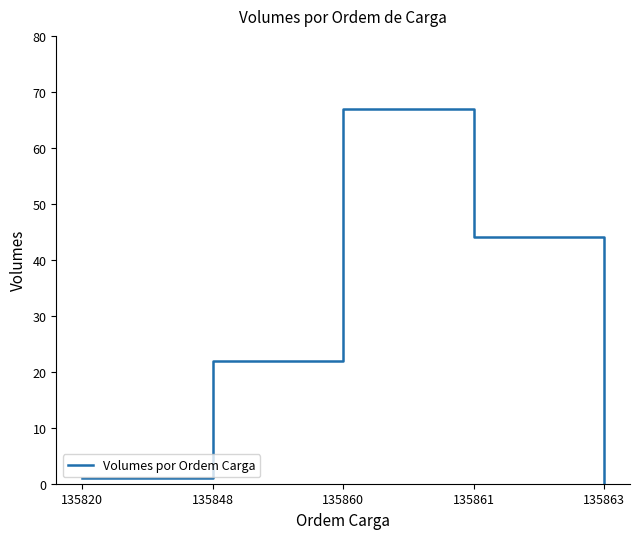

How many lines are shown in the chart?

1